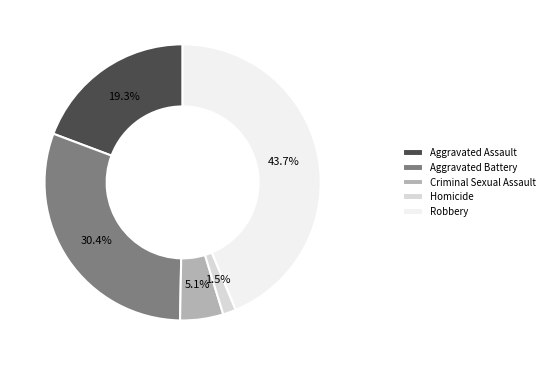

How much of the chart is everything except Robbery?

56.3%